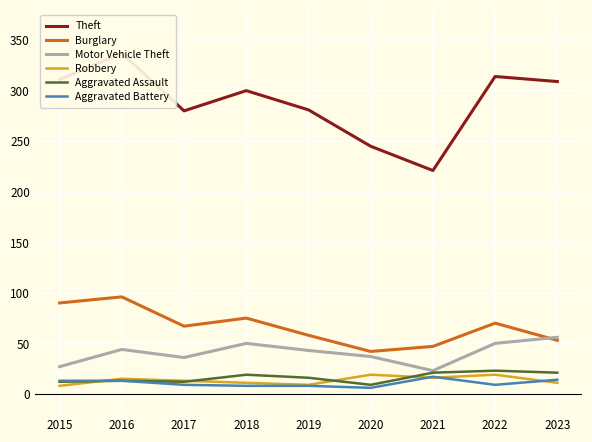

Reading right to left, transcribe all the data shown in this chart.

Theft: 2023=309	2022=314	2021=221	2020=245	2019=281	2018=300	2017=280	2016=337	2015=311
Burglary: 2023=53	2022=70	2021=47	2020=42	2019=58	2018=75	2017=67	2016=96	2015=90
Motor Vehicle Theft: 2023=56	2022=50	2021=23	2020=37	2019=43	2018=50	2017=36	2016=44	2015=27
Robbery: 2023=11	2022=19	2021=16	2020=19	2019=9	2018=11	2017=13	2016=15	2015=8
Aggravated Assault: 2023=21	2022=23	2021=21	2020=9	2019=16	2018=19	2017=12	2016=13	2015=12
Aggravated Battery: 2023=14	2022=9	2021=17	2020=6	2019=8	2018=8	2017=9	2016=13	2015=13